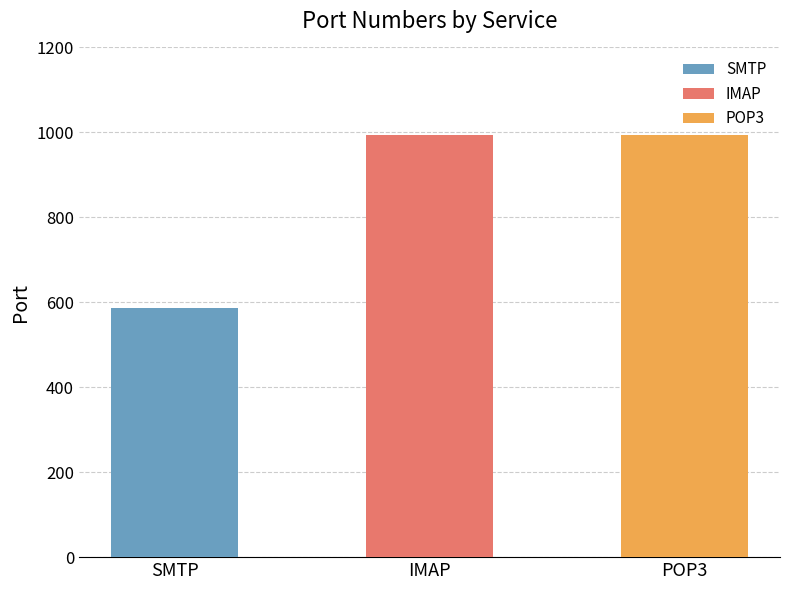

What is the minimum value shown in the chart?

587